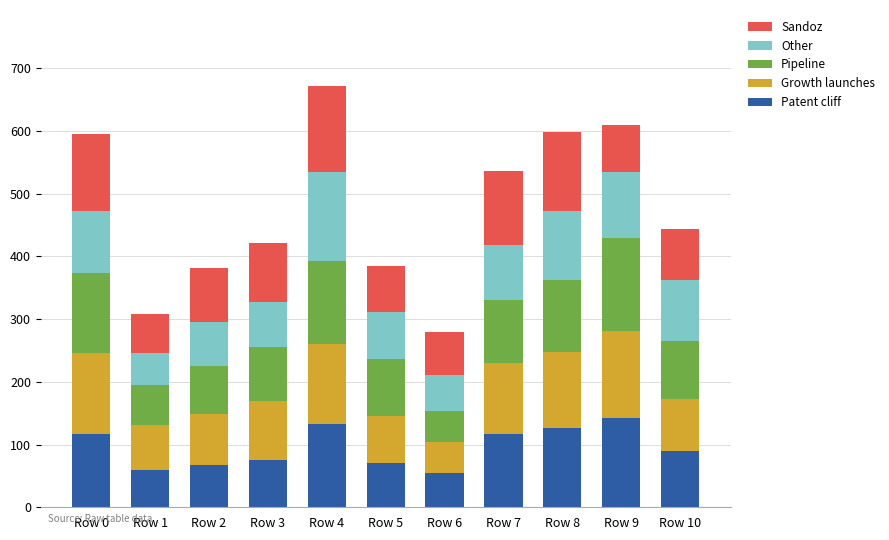

What is the difference between the second highest and second lowest values in the Patent cliff series?

72